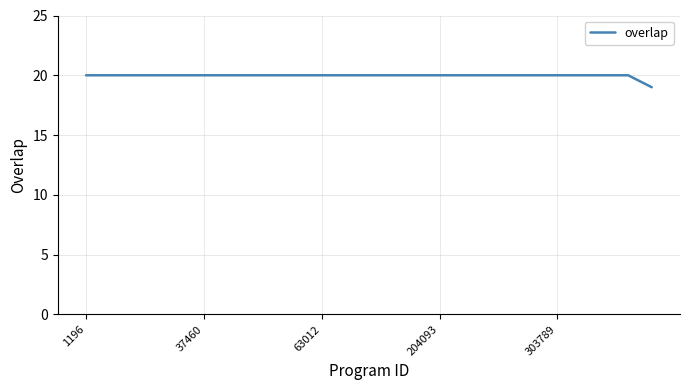

What is the minimum value shown in the chart?

19